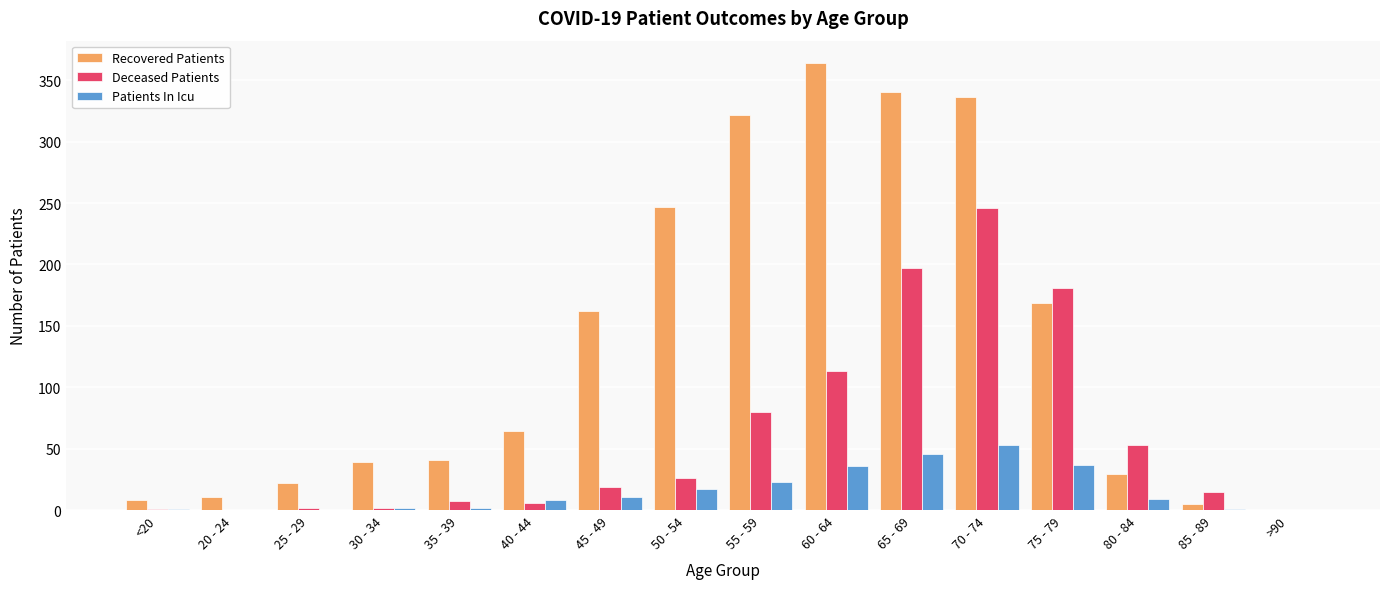

Which series has the largest total across all categories?

Recovered Patients